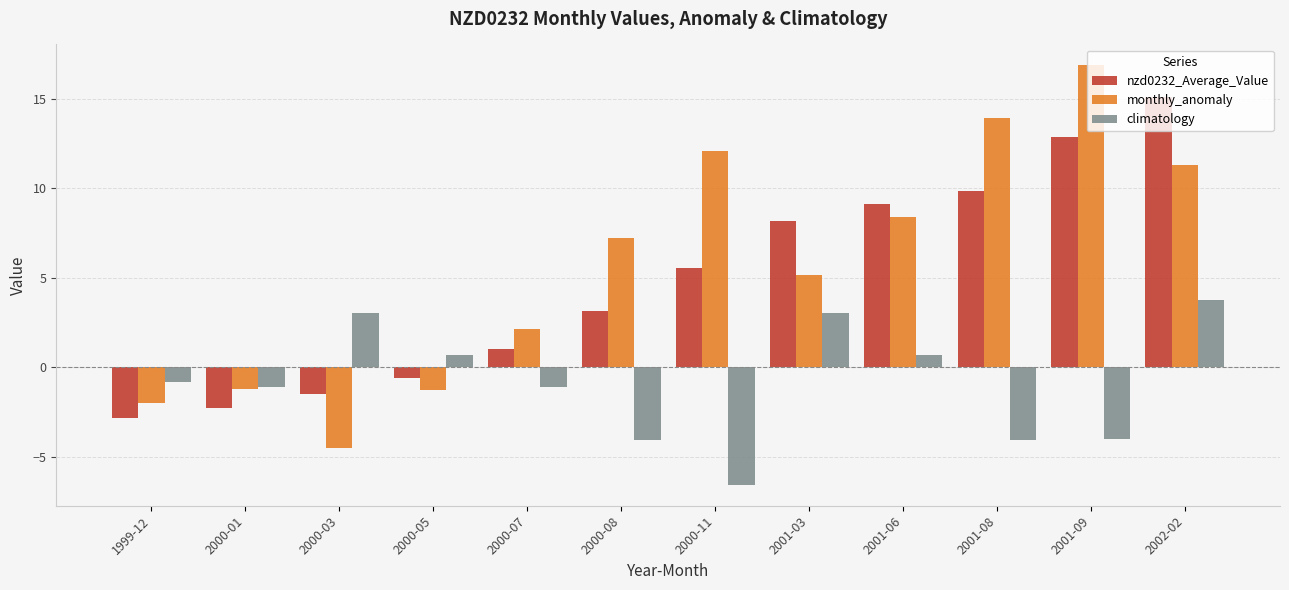

Where does the climatology series first go above 0?

2000-03